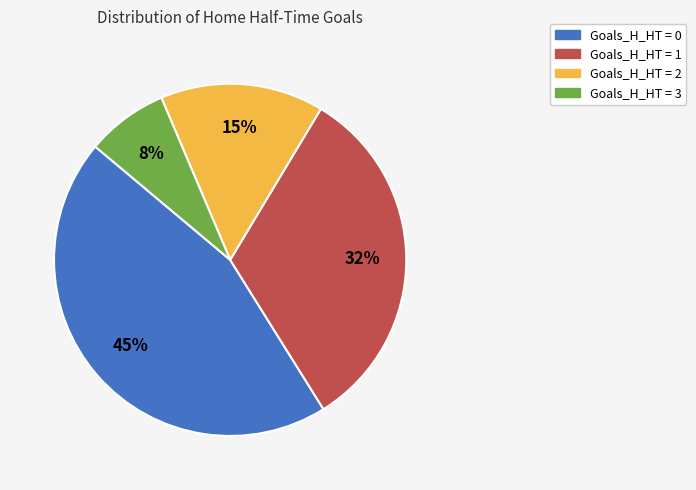

Rank the categories by value from lowest to highest.

Goals_H_HT = 3, Goals_H_HT = 2, Goals_H_HT = 1, Goals_H_HT = 0